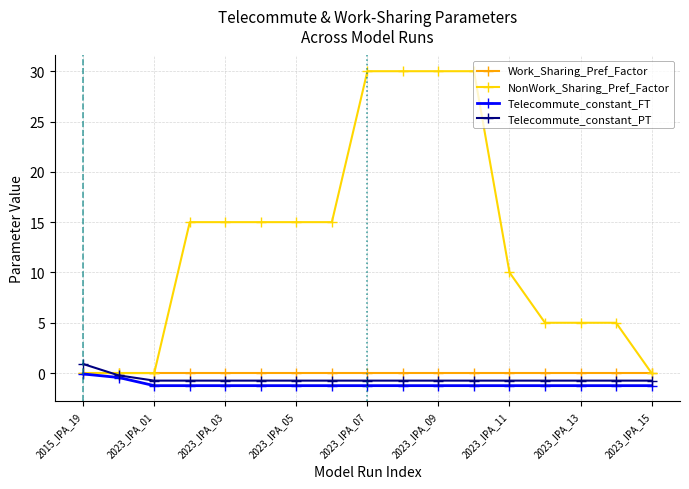

What is the minimum value shown in the chart?

-1.2